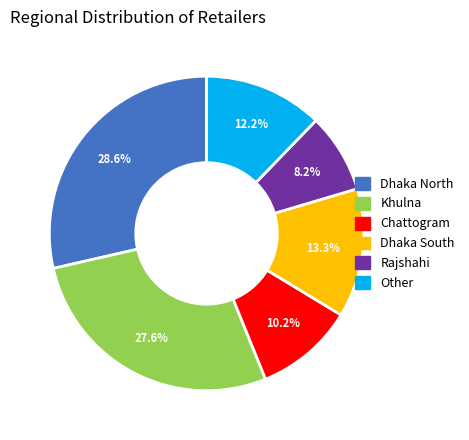

Combined, do Dhaka South and Other account for over 50%?

No